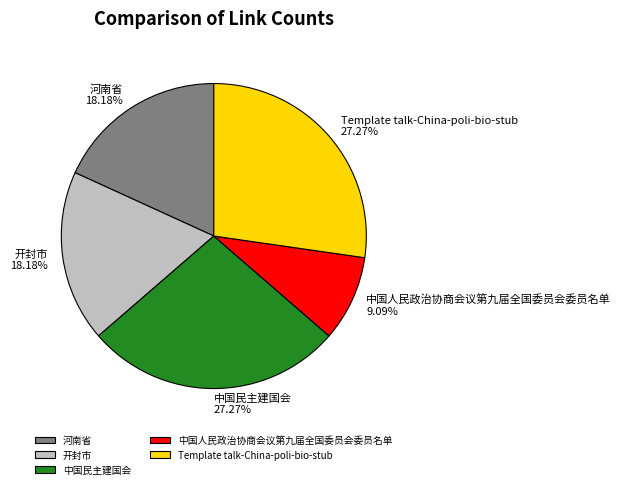

Approximately how many times larger is the value at 中国人民政治协商会议第九届全国委员会委员名单 compared to 中国民主建国会?

0.3